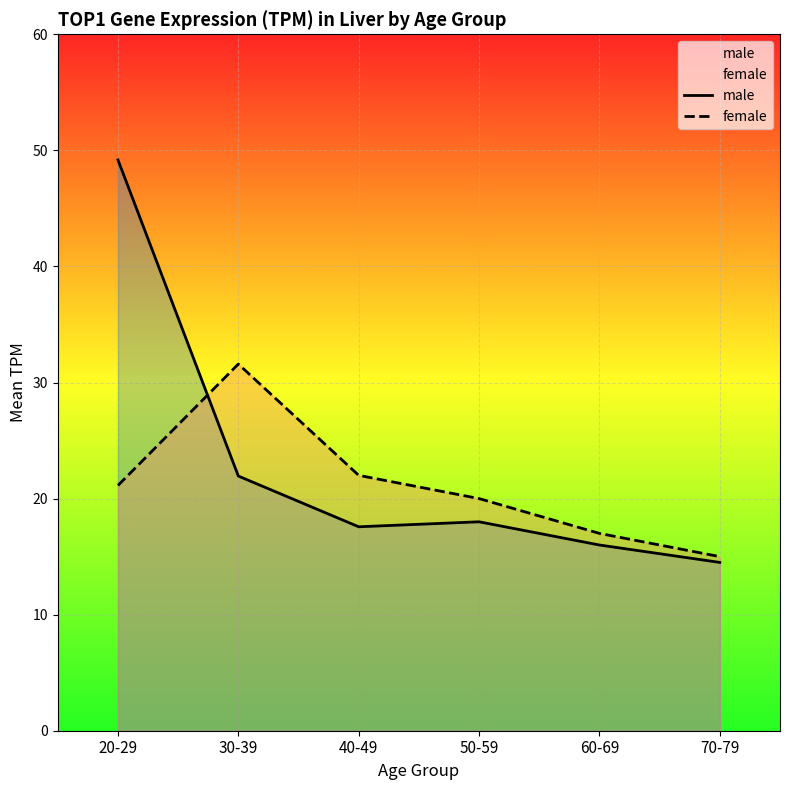

The male series shows 24.9 at 60-69. True or false?

False